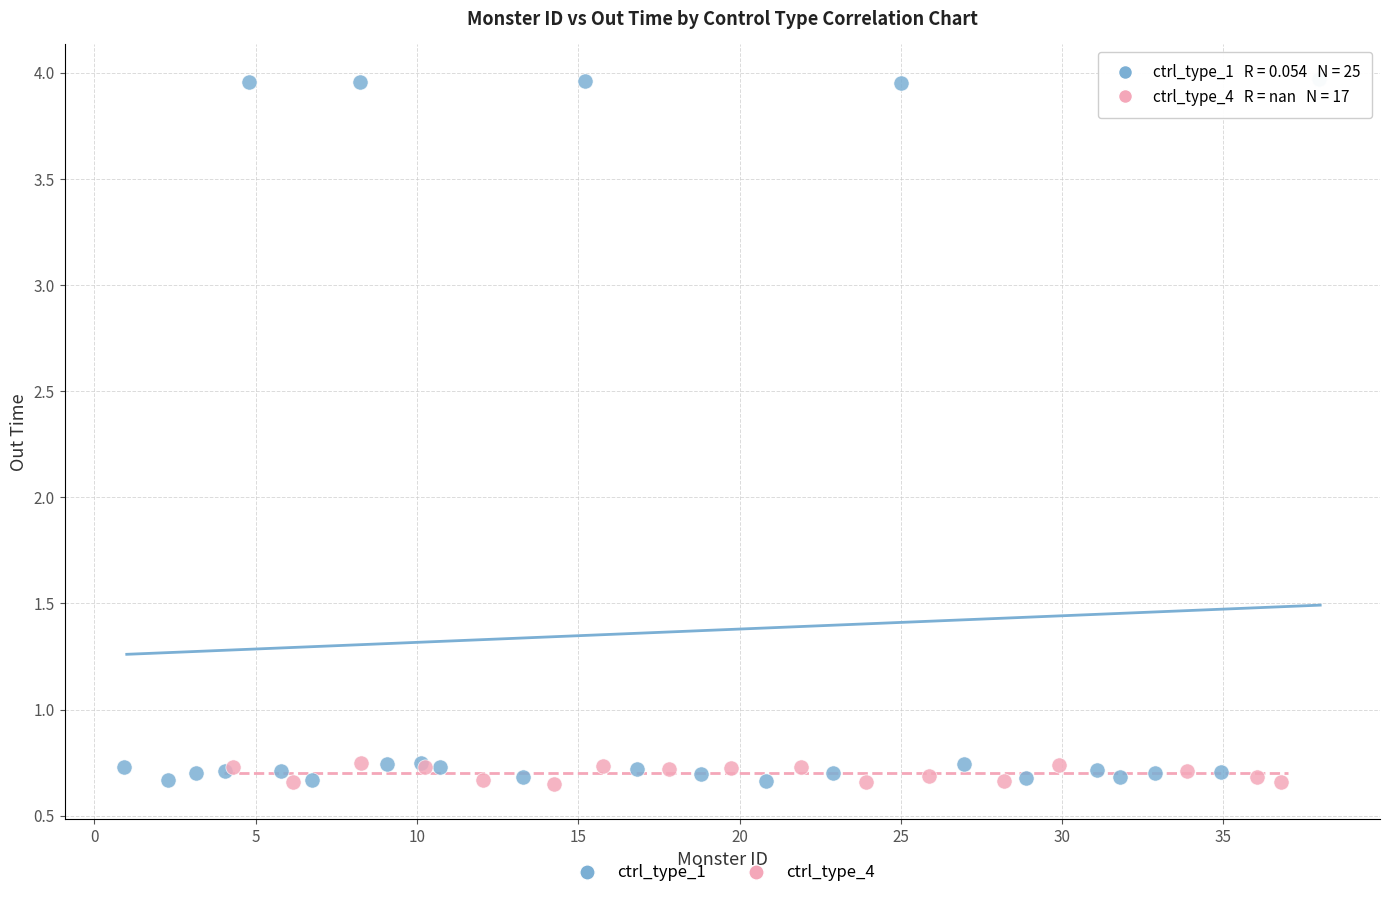

Which series reaches the maximum Y coordinate?

ctrl_type_1